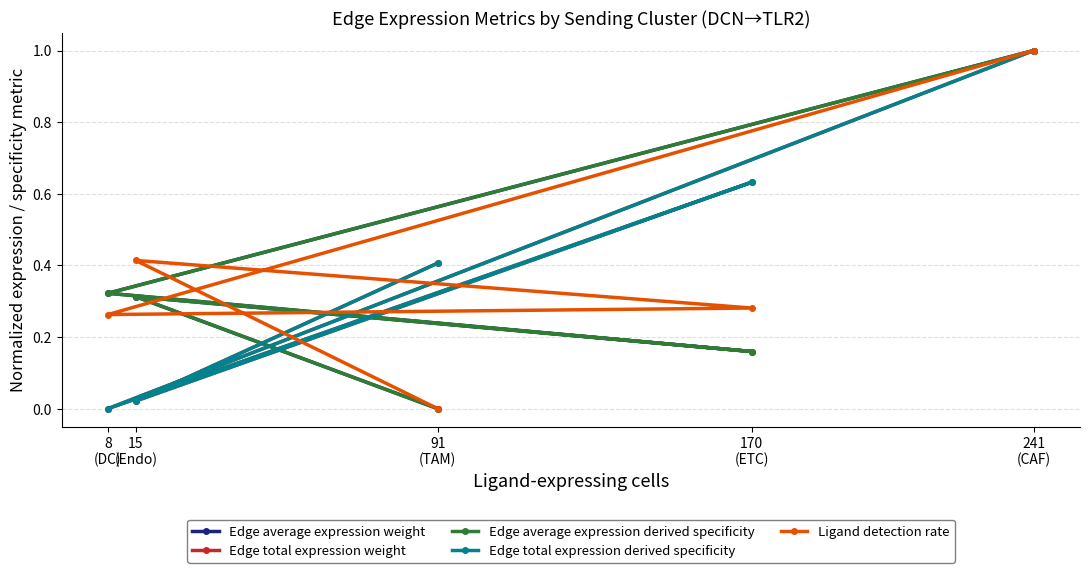

At 170
(ETC), list the series in order from largest to smallest.

Edge total expression derived specificity, Edge total expression weight, Ligand detection rate, Edge average expression weight, Edge average expression derived specificity